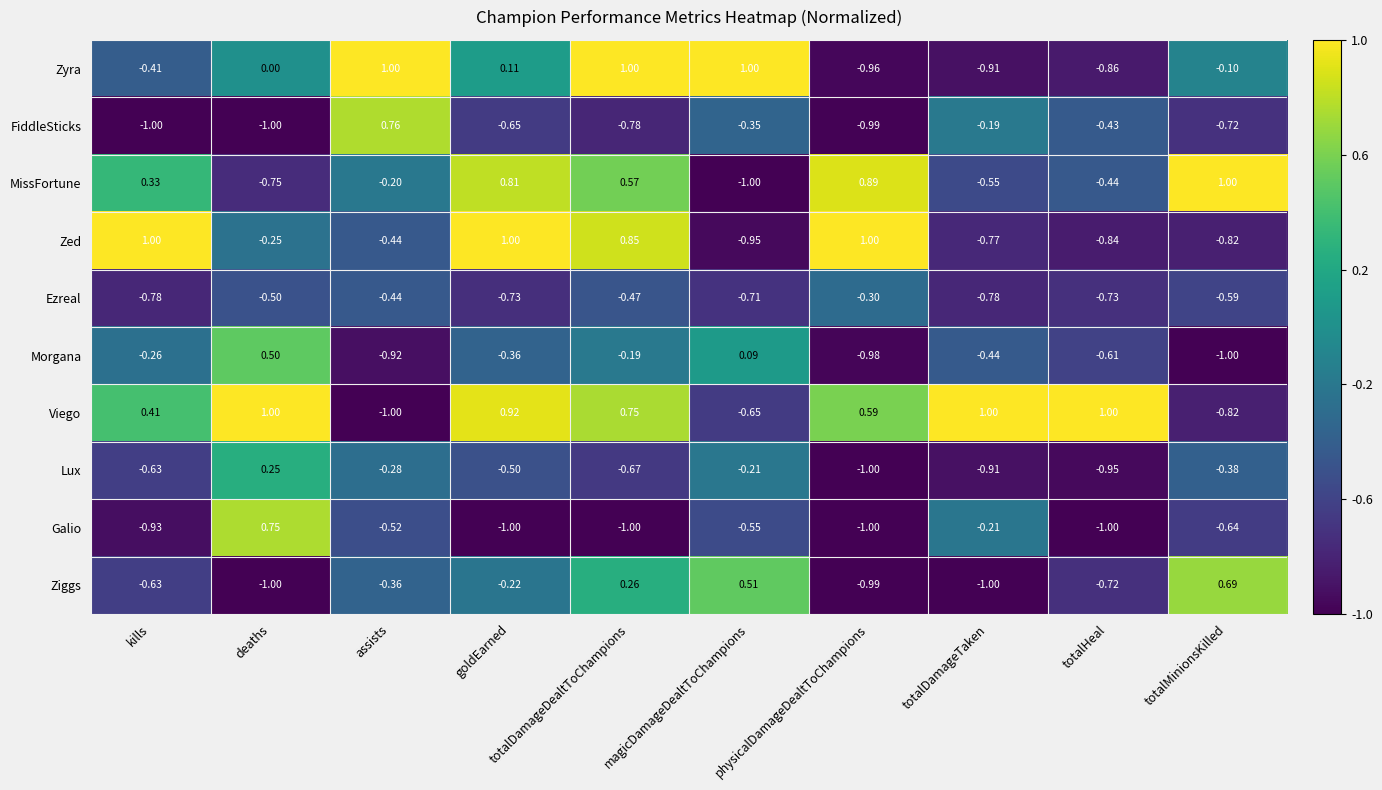

Which series has the largest total across all categories?

Viego